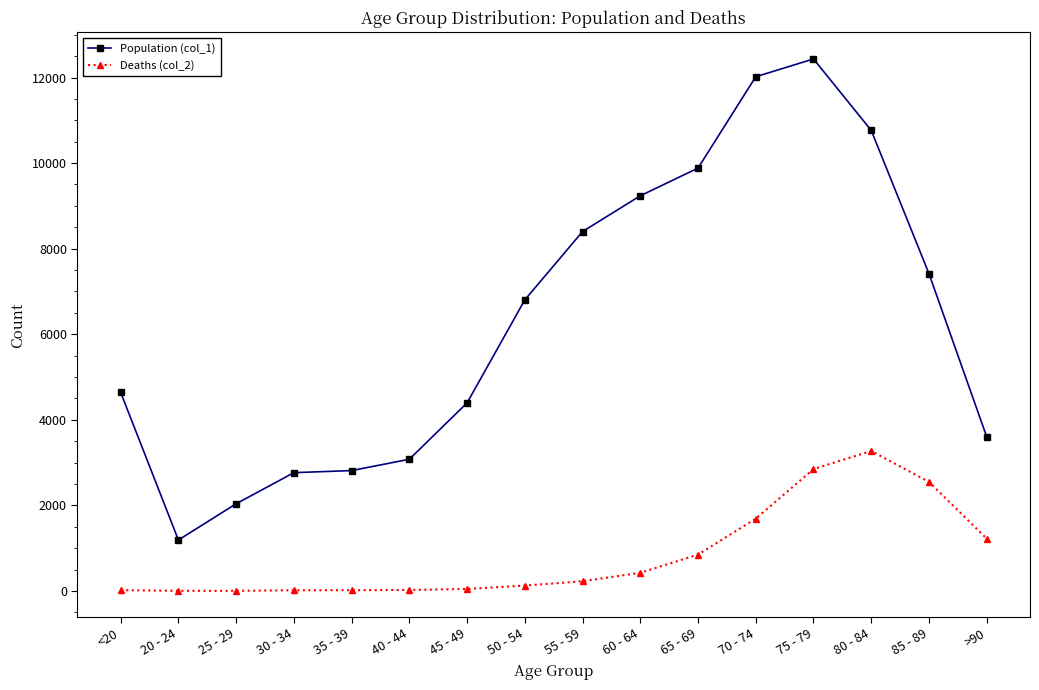

Which series has the widest spread of values?

Population (col_1)